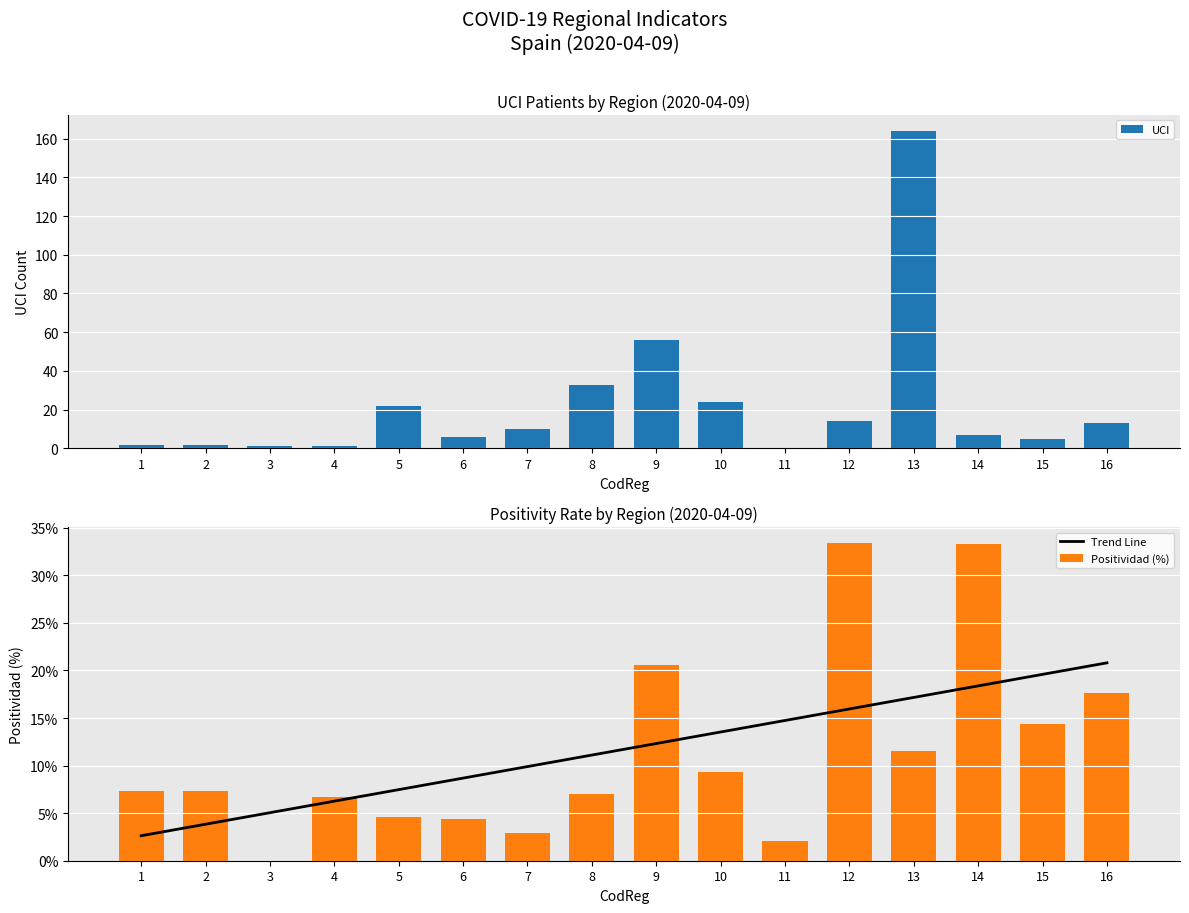

True or false: Positividad (%) has a value of 4.3 at 4.

False